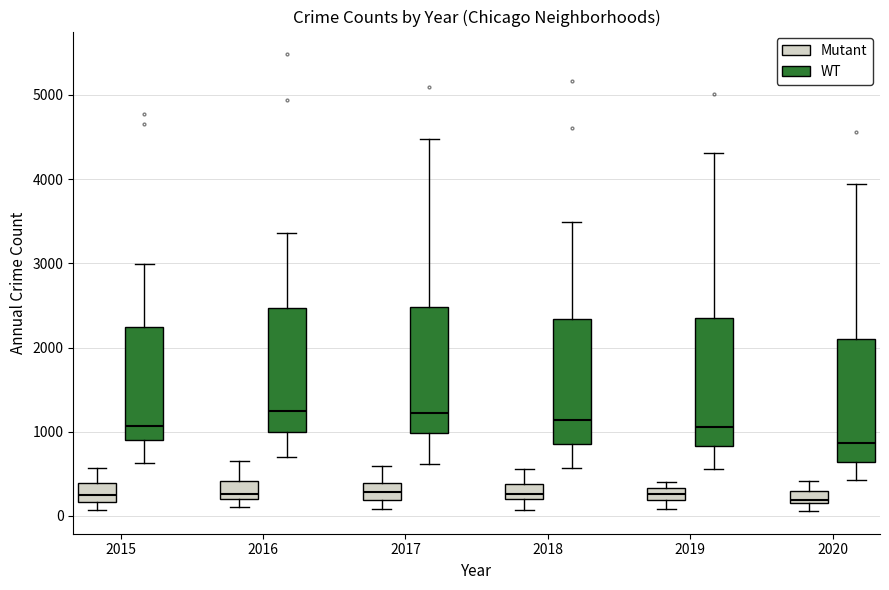

Where is the lower edge of the box for 2016 (WT) on the y-axis? The values are not printed on the chart, so give them approximately, as read against the axis.

1000